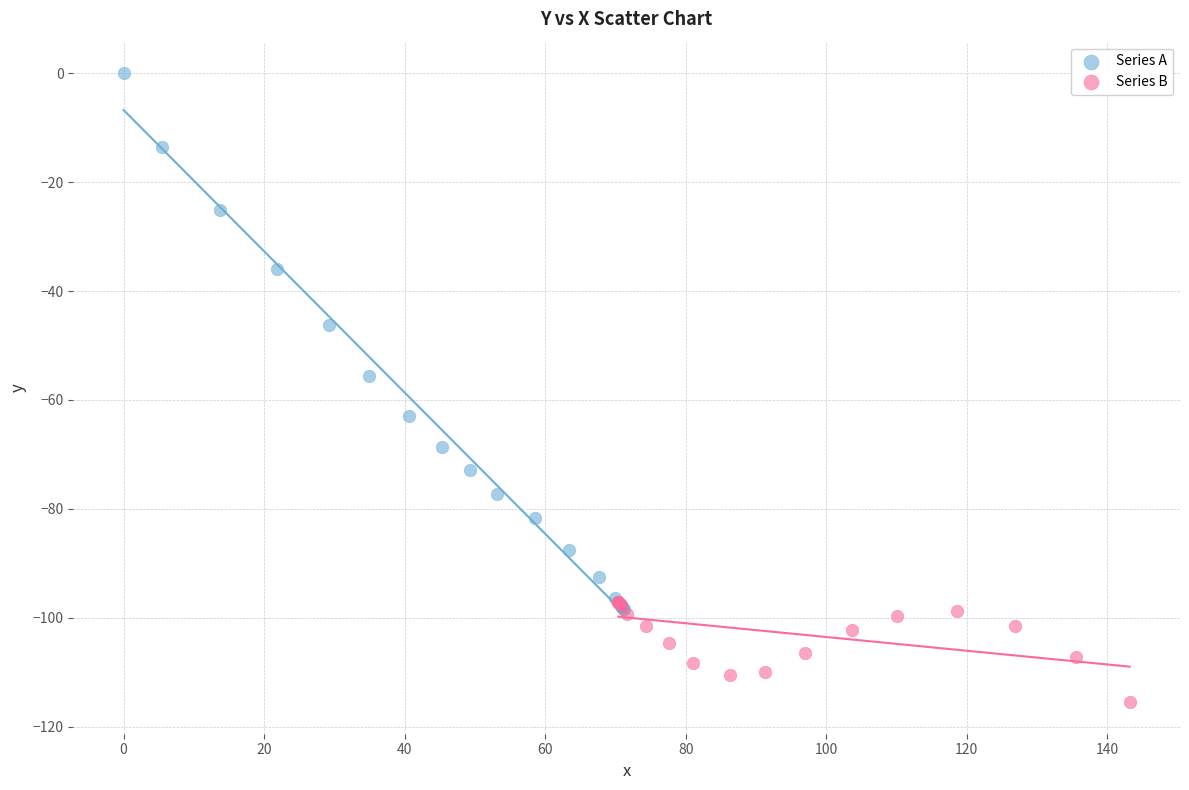

Which series has the largest Y range (max minus min)?

Series A